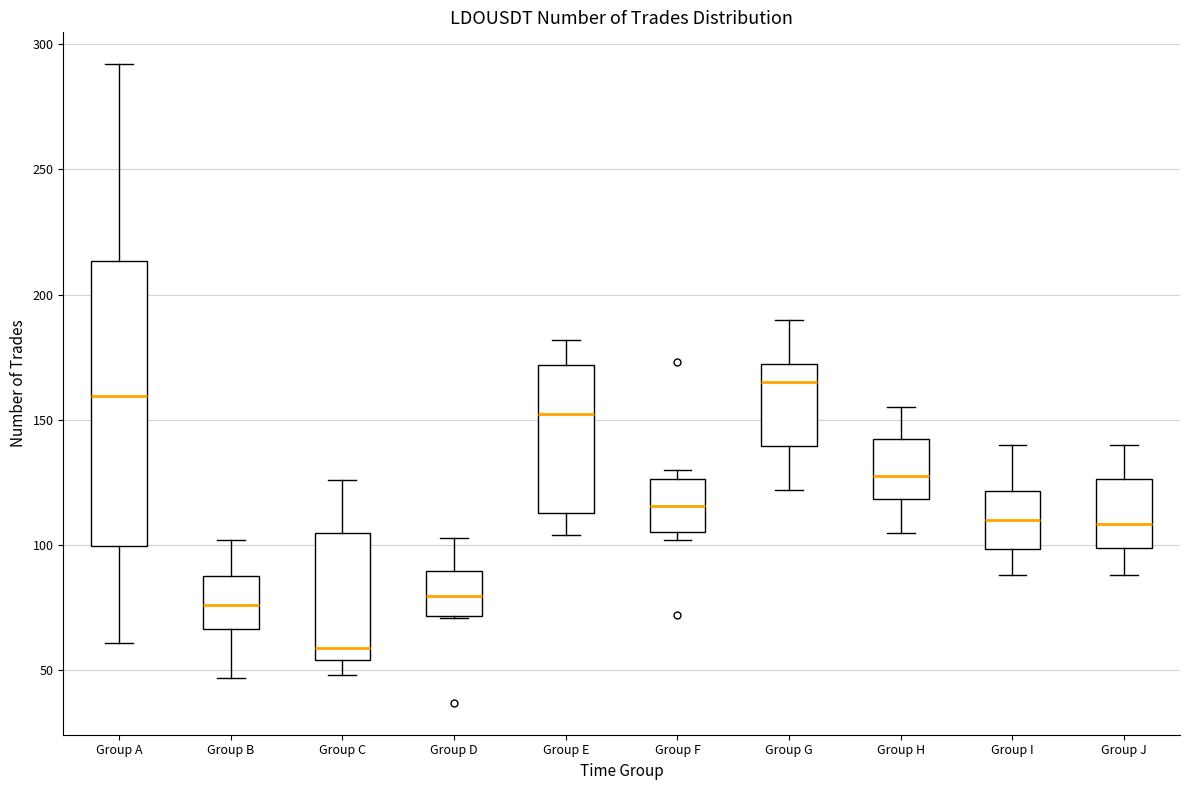

Reading left to right, transcribe this box plot: for each box, give where its median line is, the range the box spans, and where its two whiskers end, as read against the y-axis. The values are not printed on the chart, so give them approximately, as read against the axis.

Group A: median 160, box 100 to 215, whiskers 60 to 290
Group B: median 75, box 65 to 90, whiskers 45 to 100
Group C: median 60, box 55 to 105, whiskers 50 to 125
Group D: median 80, box 70 to 90, whiskers 70 to 105
Group E: median 155, box 115 to 170, whiskers 105 to 180
Group F: median 115, box 105 to 125, whiskers 100 to 130
Group G: median 165, box 140 to 170, whiskers 120 to 190
Group H: median 130, box 120 to 145, whiskers 105 to 155
Group I: median 110, box 100 to 120, whiskers 90 to 140
Group J: median 110, box 100 to 125, whiskers 90 to 140